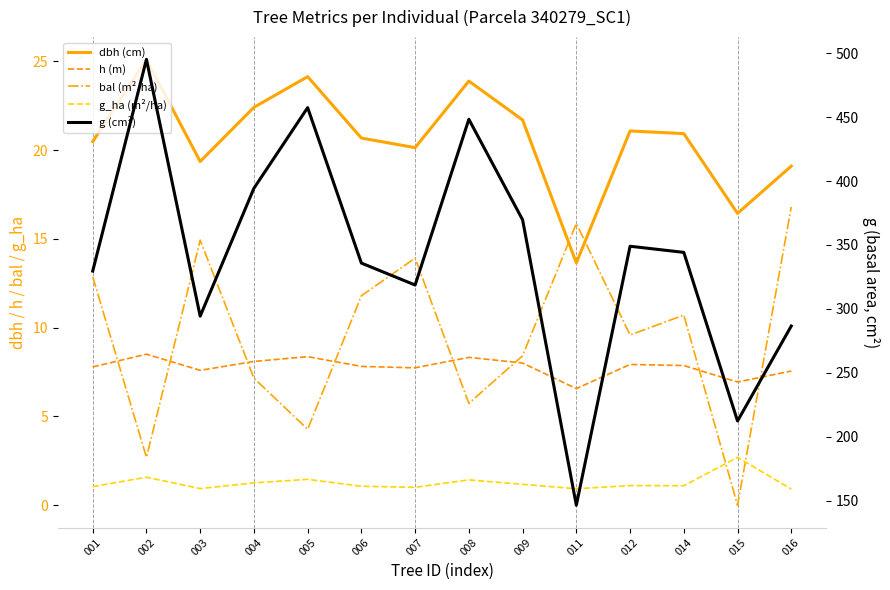

Which series has the largest total across all categories?

g (cm²)